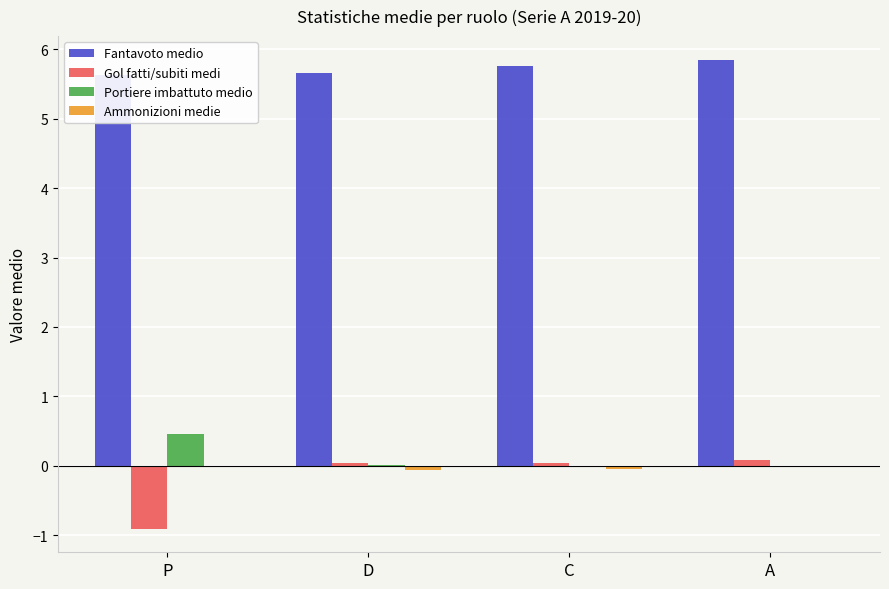

Are the bars horizontal?

No